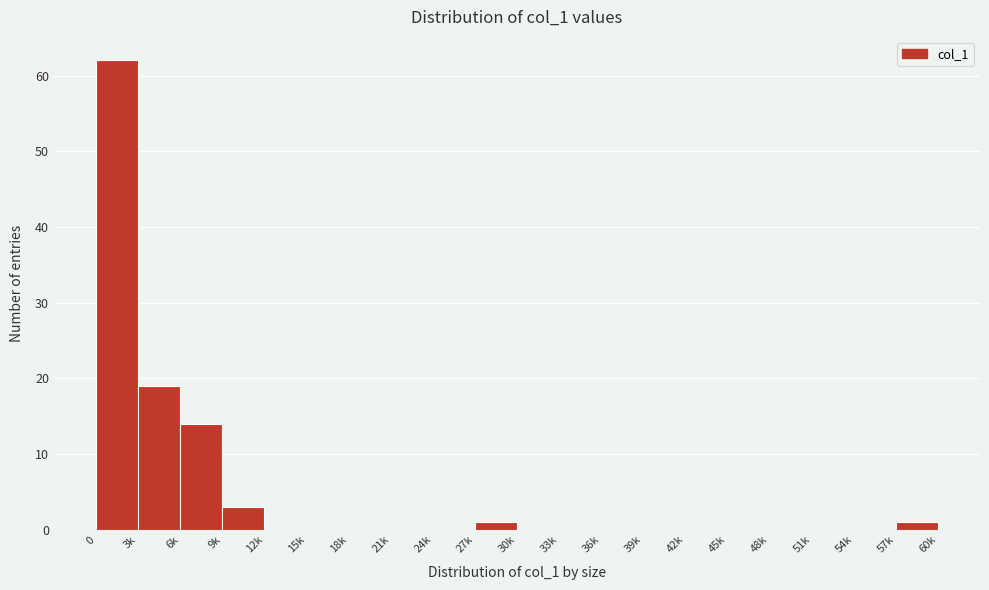

Reading right to left, what are all the values shown in this chart?

57k=1	54k=0	51k=0	48k=0	45k=0	42k=0	39k=0	36k=0	33k=0	30k=0	27k=1	24k=0	21k=0	18k=0	15k=0	12k=0	9k=3	6k=14	3k=19	0=62